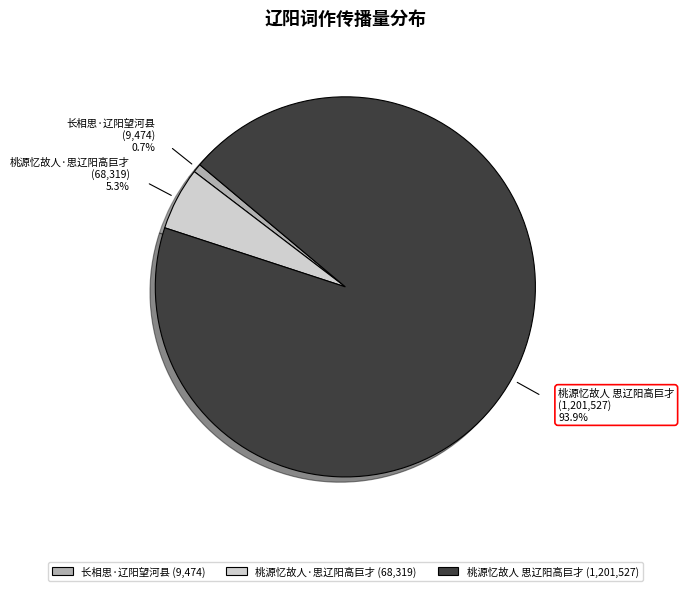

What is the ratio of the value at 长相思·辽阳望河县 to the value at 桃源忆故人·思辽阳高巨才?

0.1